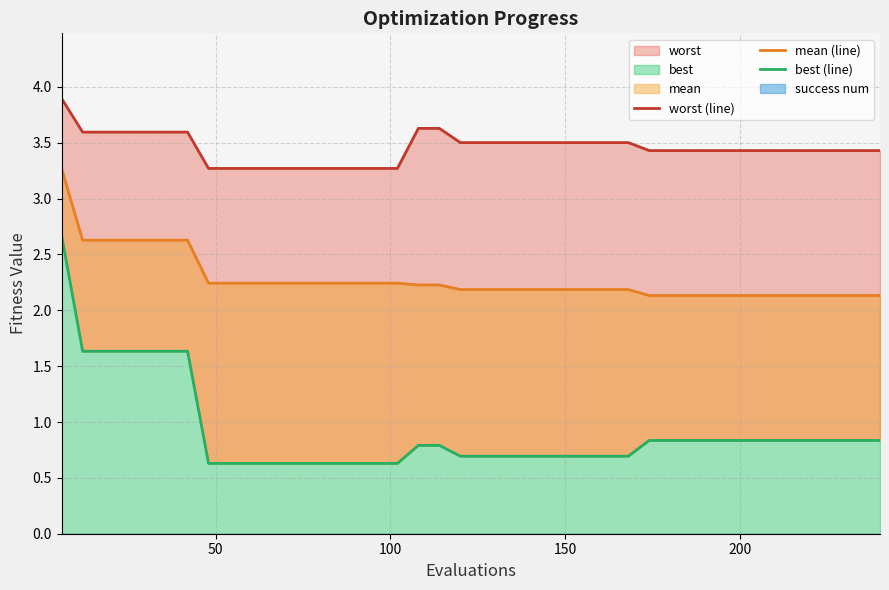

Does the chart have visible grid lines?

Yes